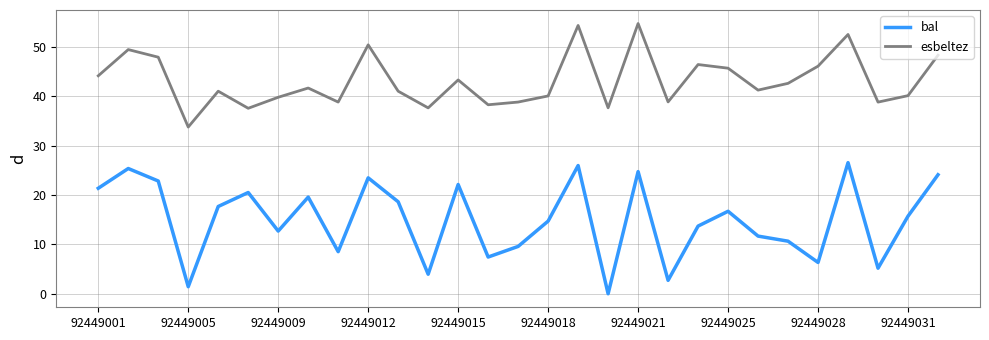

What is the maximum value for esbeltez?

54.7